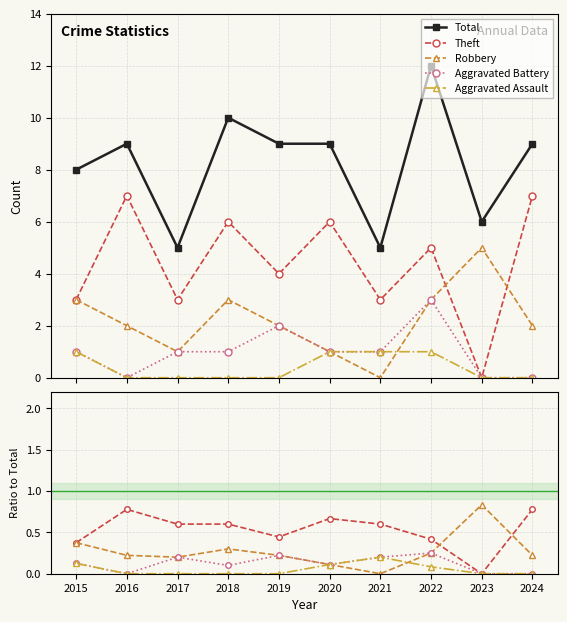

Rank the series at 2017 from lowest to highest value.

Aggravated Assault, Robbery, Aggravated Battery, Theft, Total